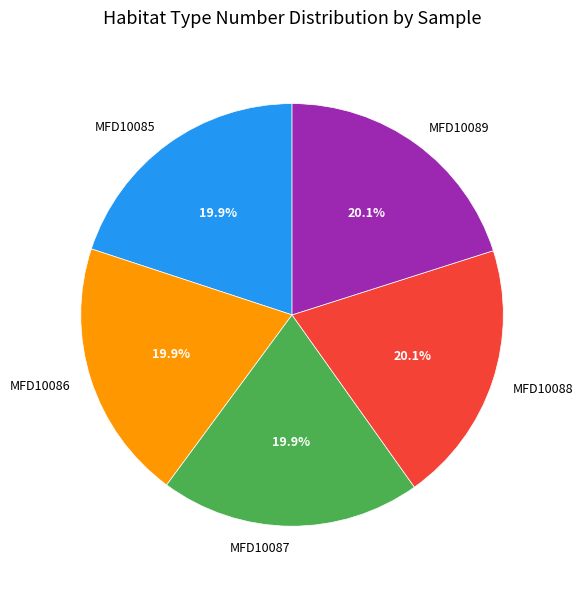

To the nearest percent, what portion does MFD10086 represent?

20%